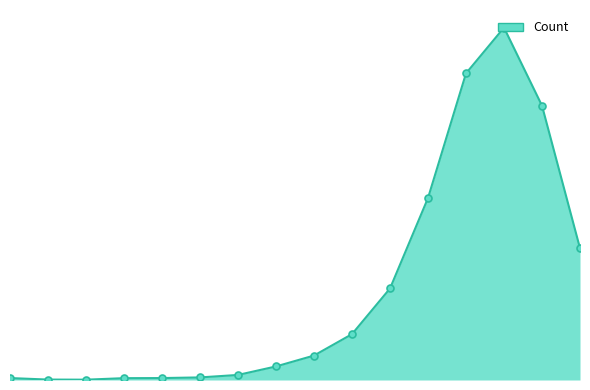

Does the chart display data point markers on the line(s)?

No